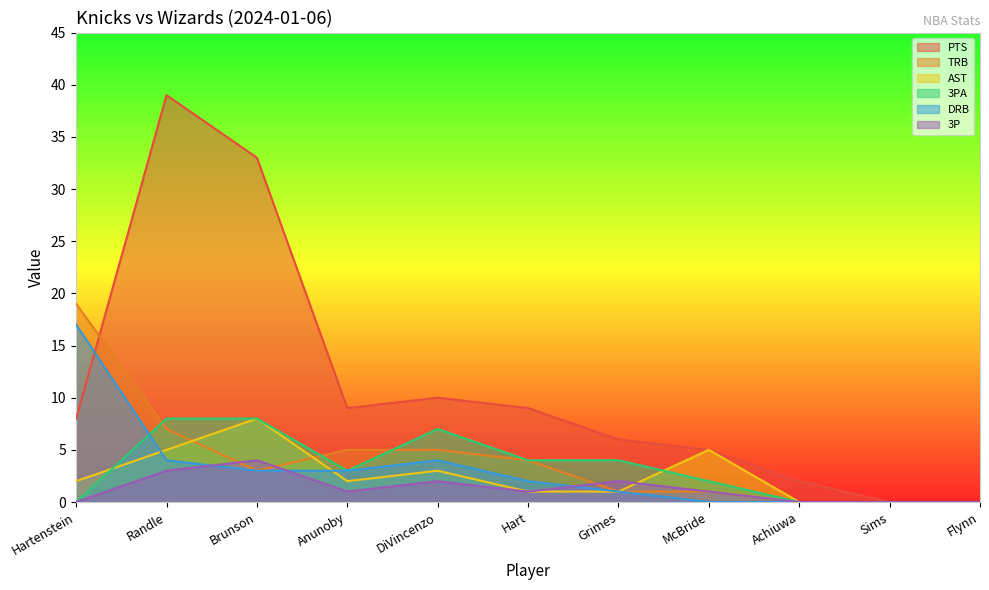

Does the chart have visible grid lines?

No